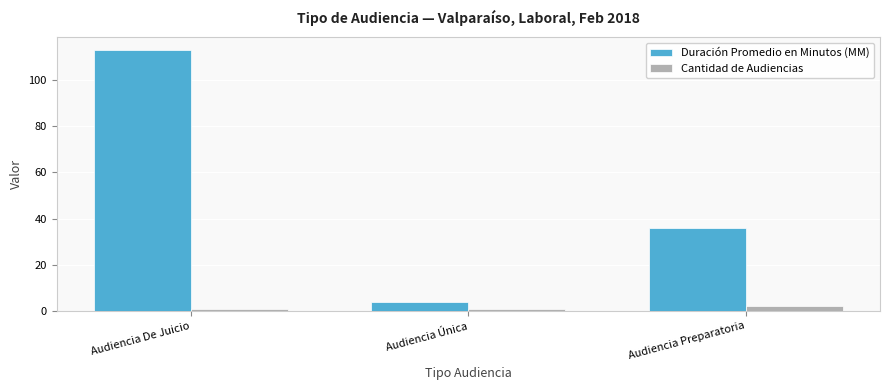

Which series has the largest total across all categories?

Duración Promedio en Minutos (MM)